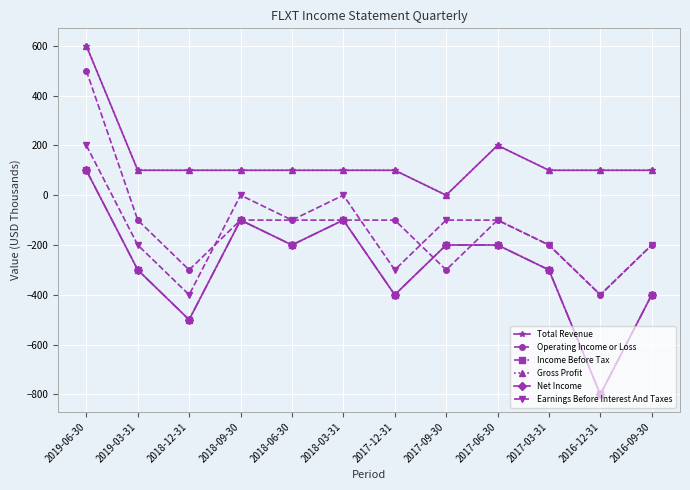

At which category does Gross Profit reach its first local peak?

2017-06-30